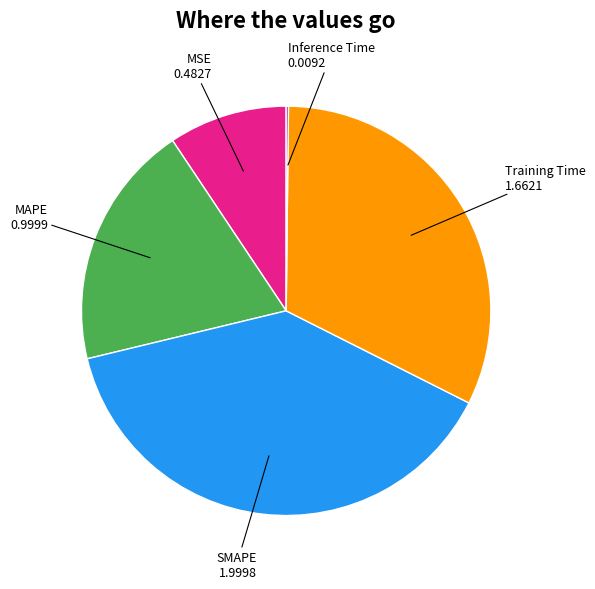

Is there a majority slice in this chart?

No